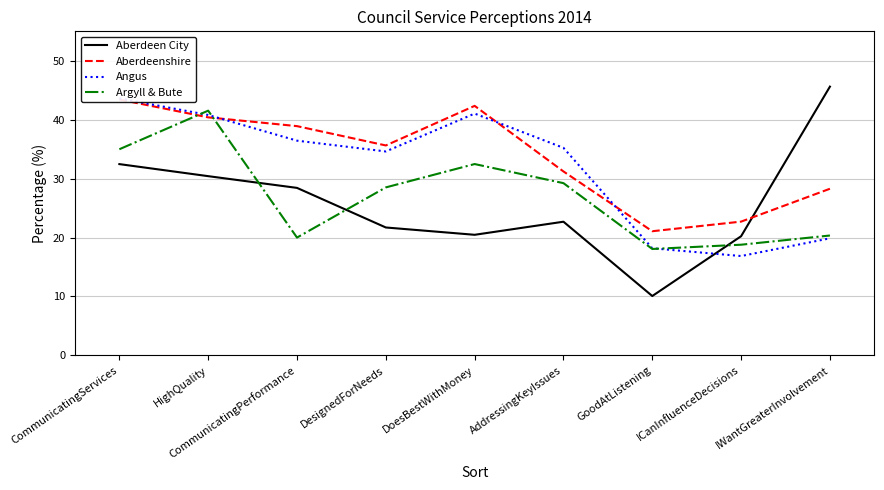

What is the highest value of the Aberdeen City series?

45.6